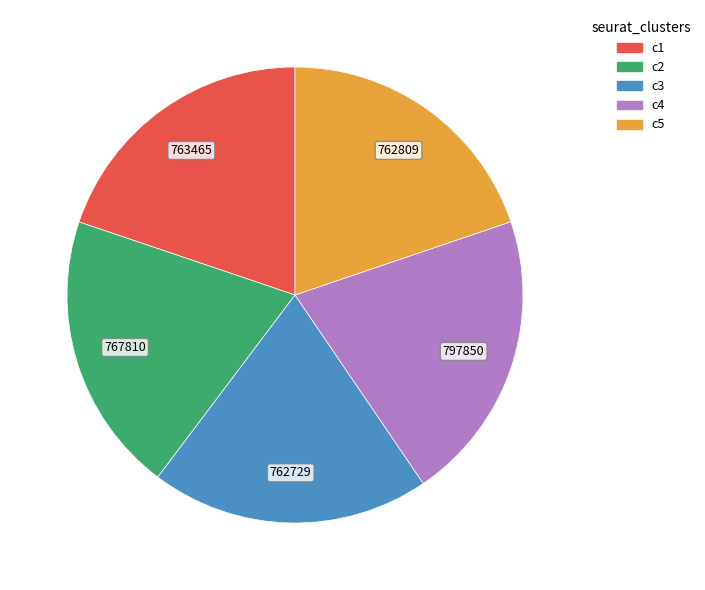

Do c5 and c4 together represent more than half of the pie?

No